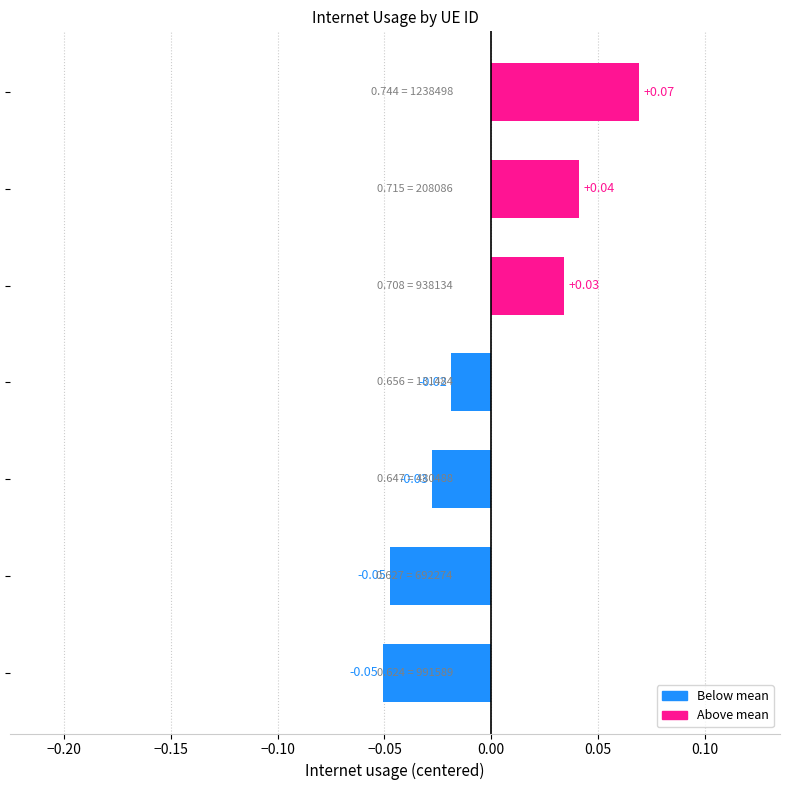

How many values exceed 0?

3